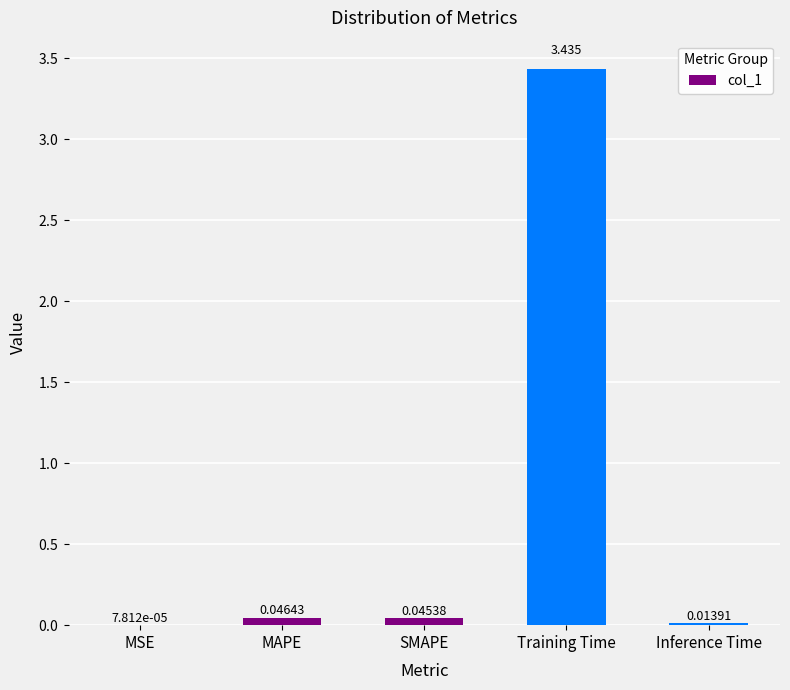

Which category has the highest value across all series?

Training Time